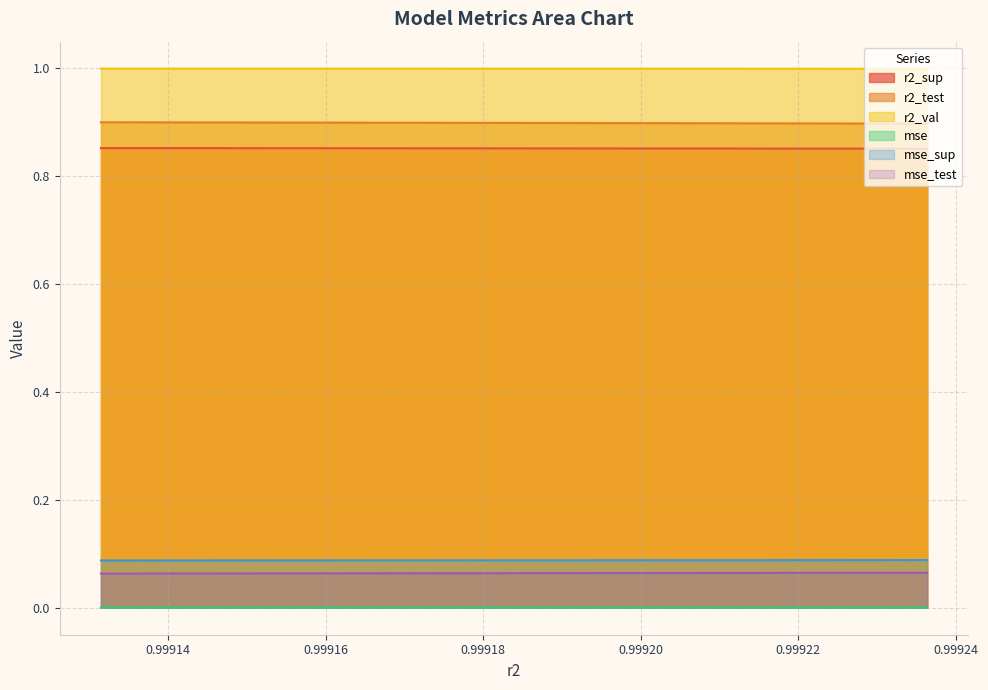

What is the value of the mse_sup point at the 4th from the left?

0.1